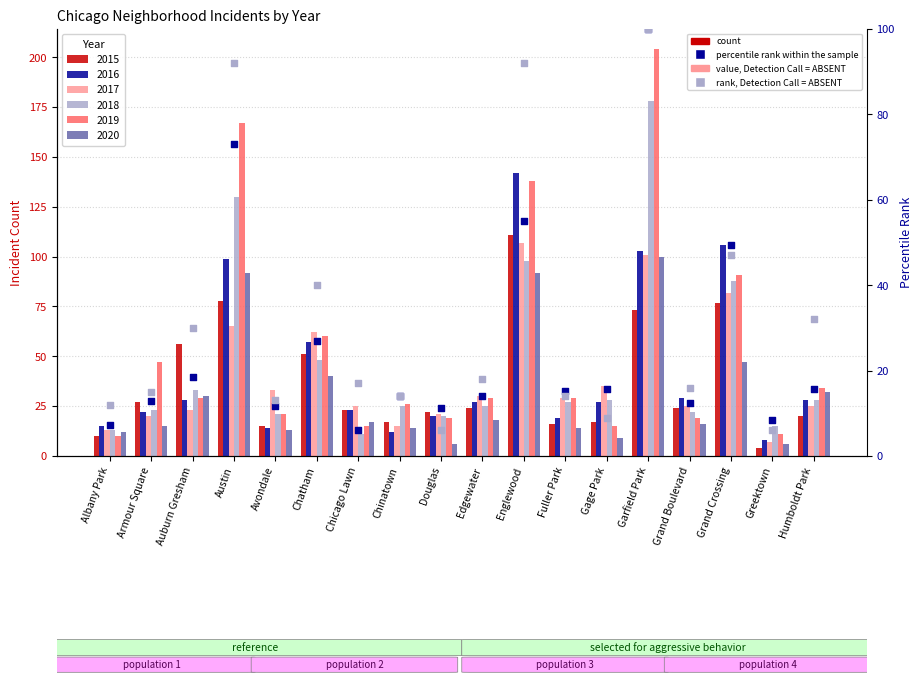

Is the value of percentile rank within the sample at Albany Park greater than the value of rank, Detection Call = ABSENT at Chinatown?

No